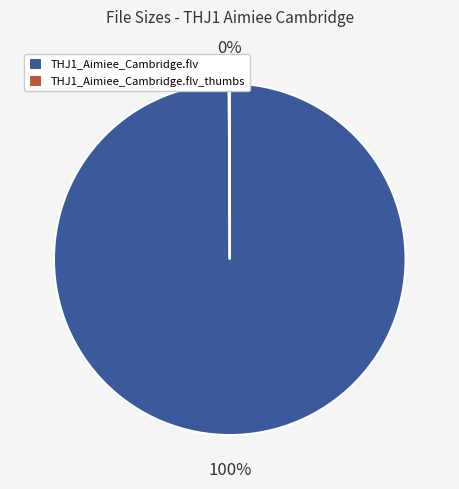

To the nearest percent, what is the difference between the largest and smallest slice percentages?

100%